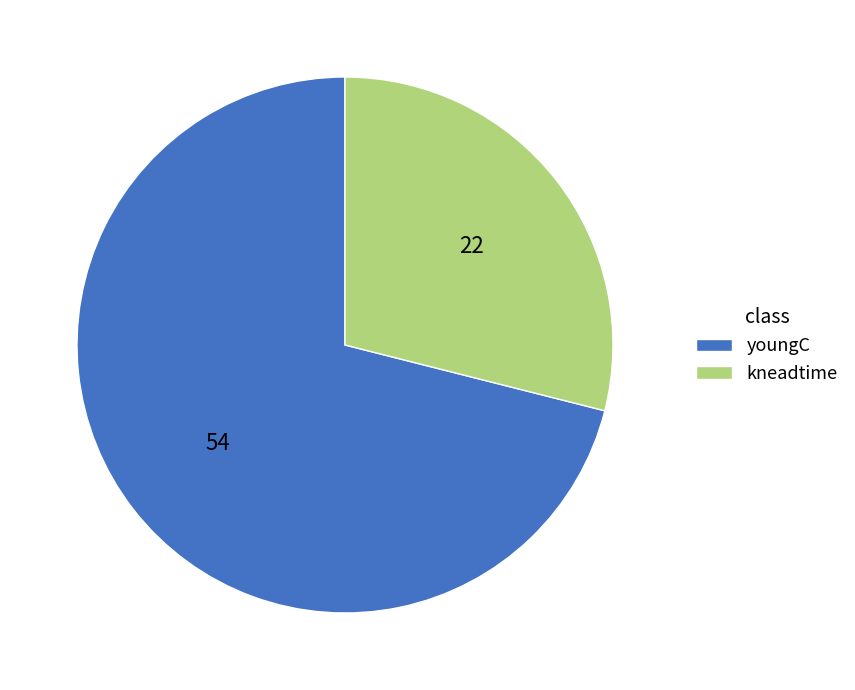

What is the smallest slice in the pie chart?

kneadtime